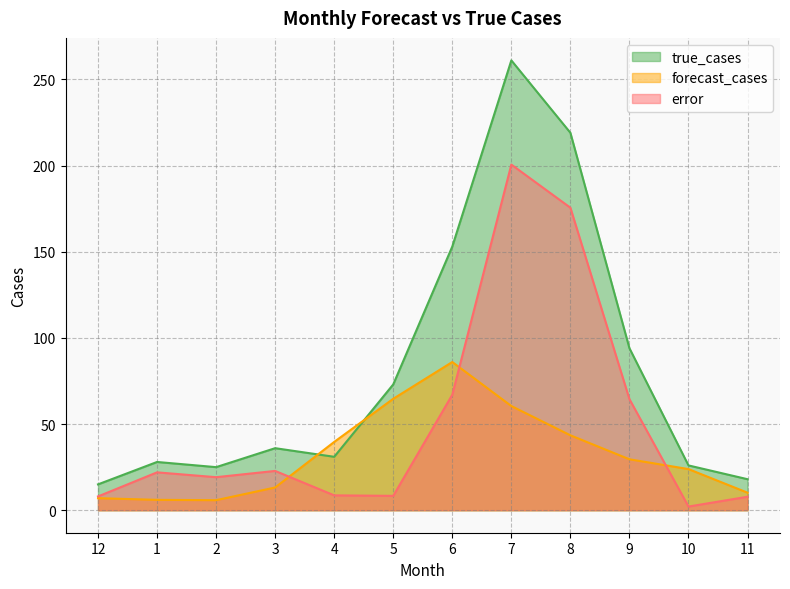

How many values in the error series are below 21?

6